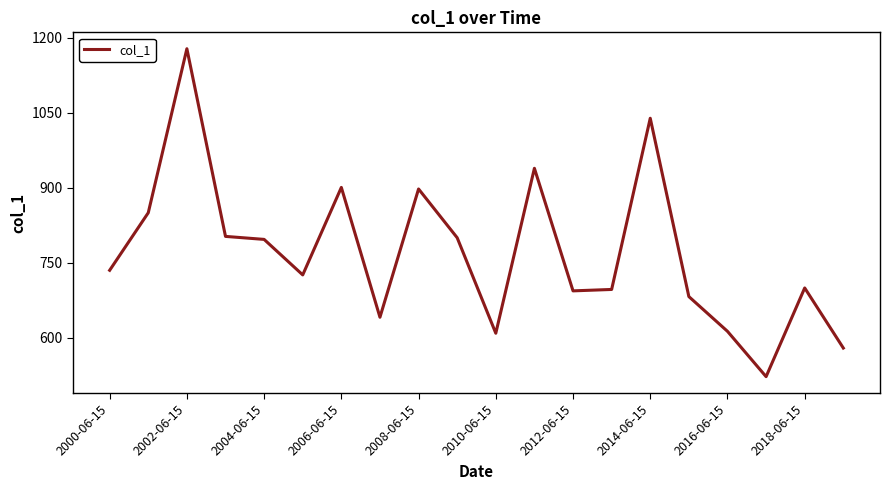

What is the difference between the maximum and minimum values?

656.5